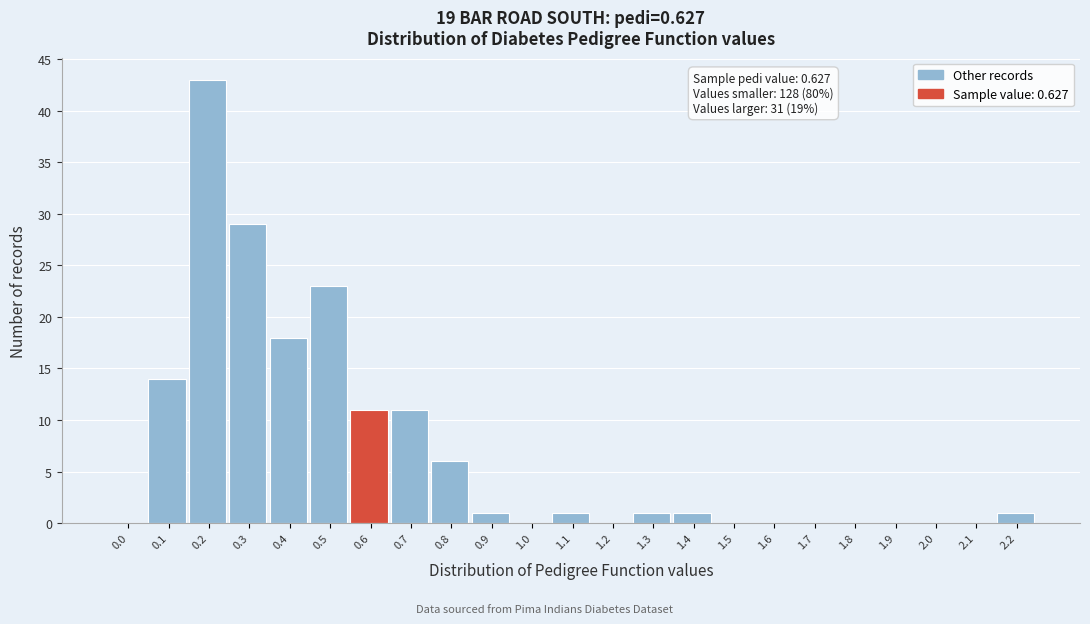

Reading left to right, what are all the values shown in this chart?

0.0=0	0.1=14	0.2=43	0.3=29	0.4=18	0.5=23	0.6=11	0.7=11	0.8=6	0.9=1	1.0=0	1.1=1	1.2=0	1.3=1	1.4=1	1.5=0	1.6=0	1.7=0	1.8=0	1.9=0	2.0=0	2.1=0	2.2=1